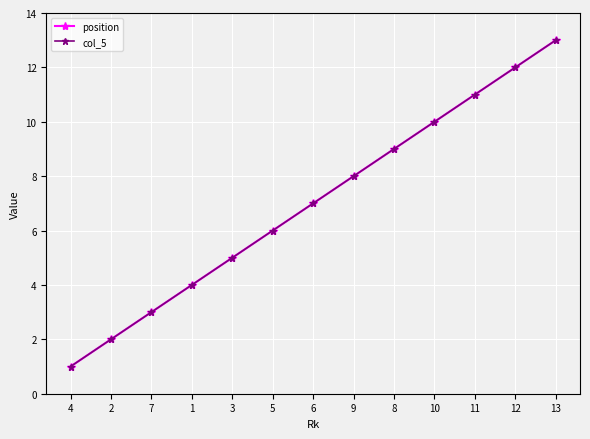

True or false: position and col_5 cross at least once.

False